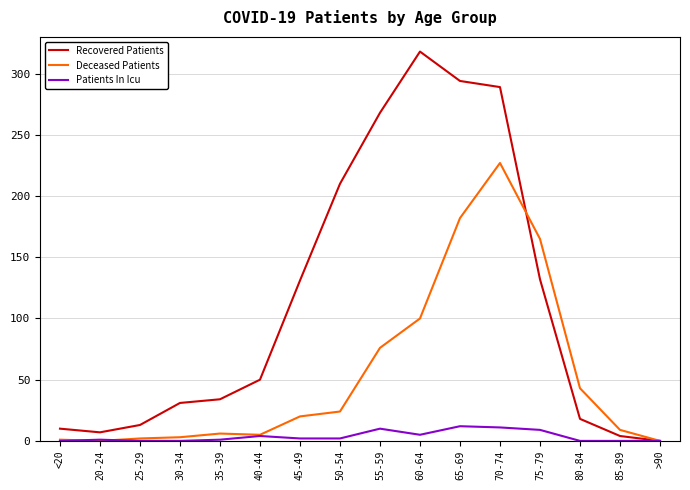

Which label corresponds to the largest value in the chart?

60-64